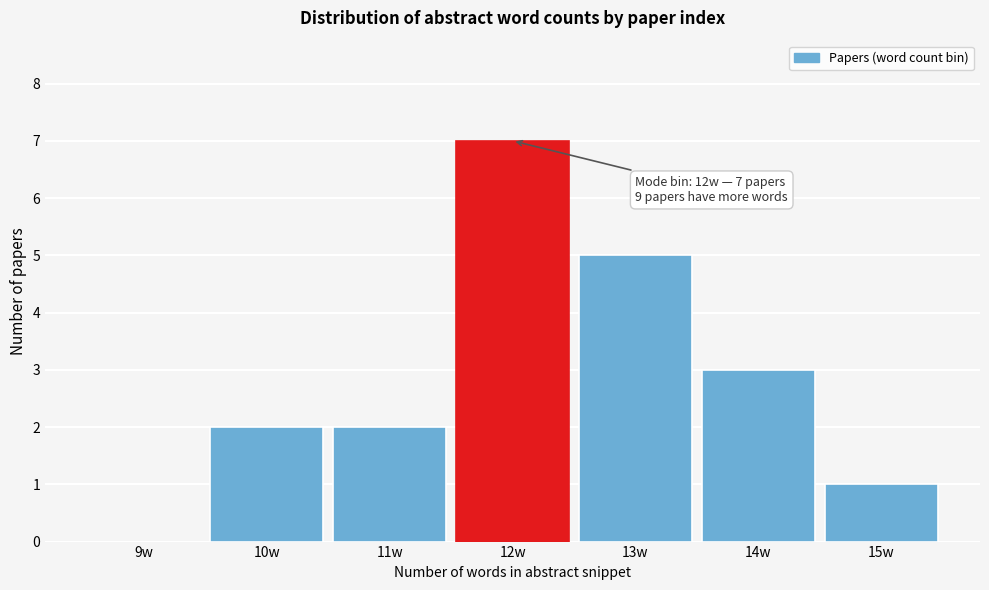

Reading right to left, list all the values displayed in this chart.

15w=1	14w=3	13w=5	12w=7	11w=2	10w=2	9w=0